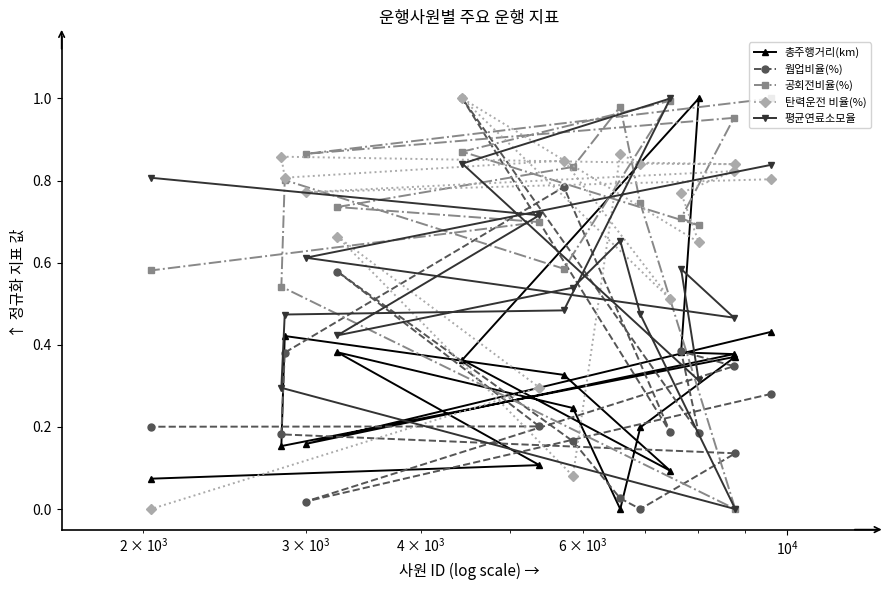

How many lines are shown in the chart?

5